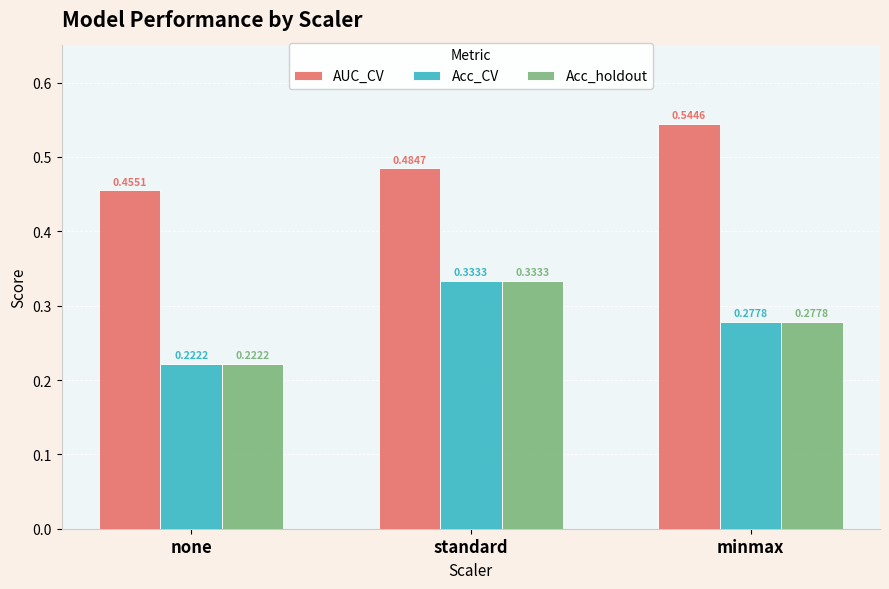

Is it true that Acc_CV equals 0.2 at standard?

False